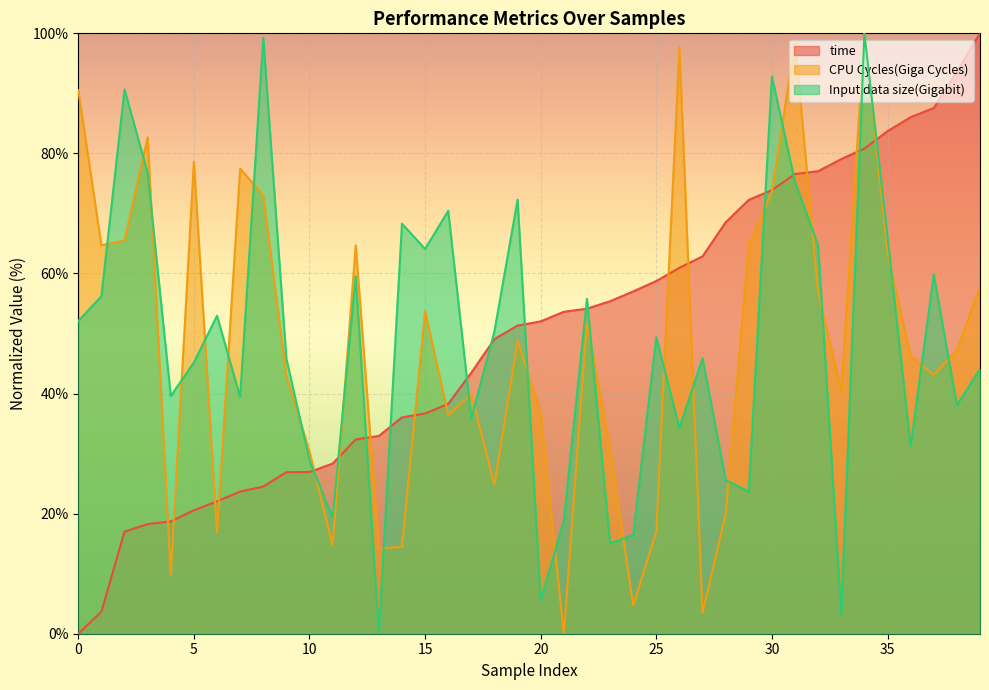

Is it true that time equals 25.0 at 26?

False